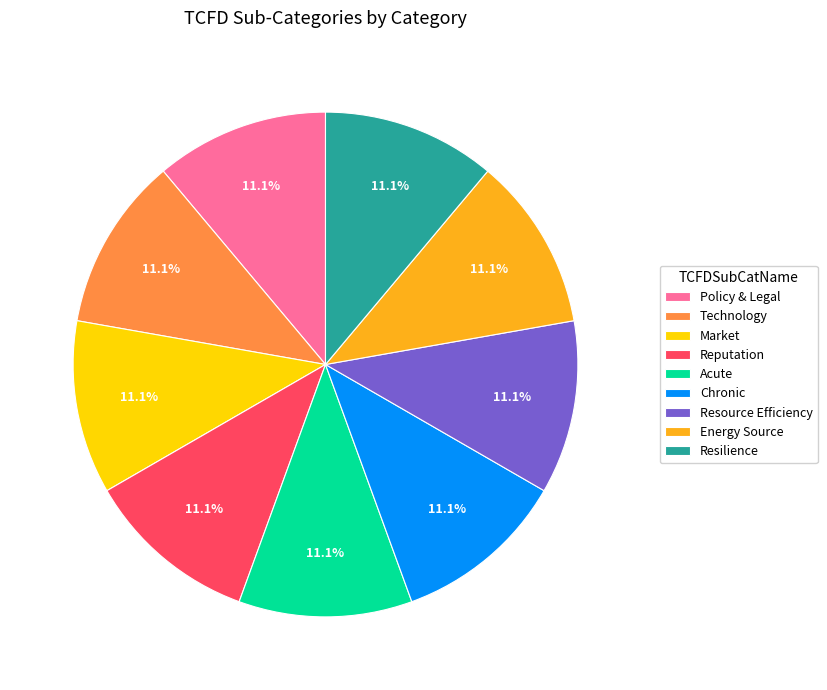

Approximately how many times larger is the value at Reputation compared to Policy & Legal?

1.0